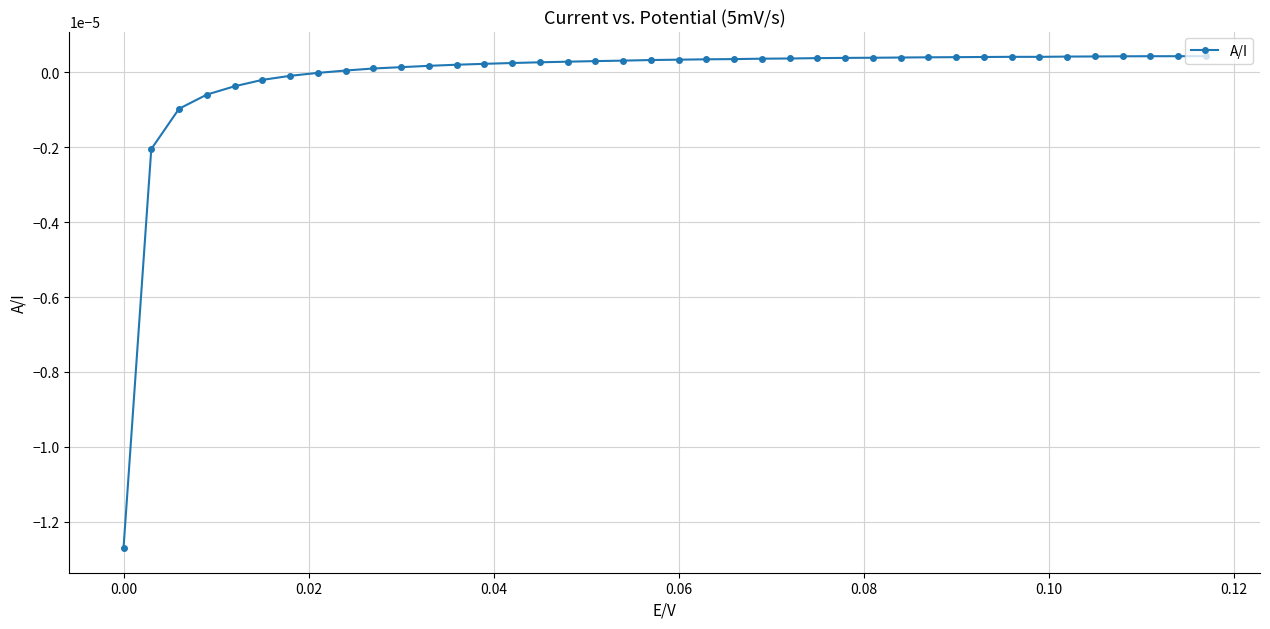

True or false: there are more than 1 points higher than both neighbors.

True